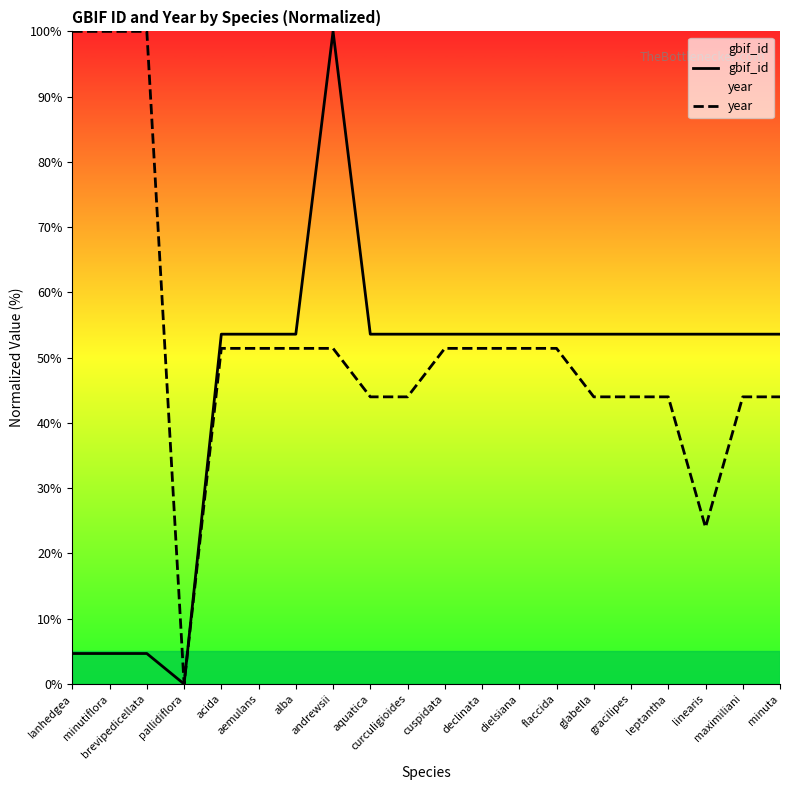

What is the difference between the maximum and second lowest values in the year series?

76.0